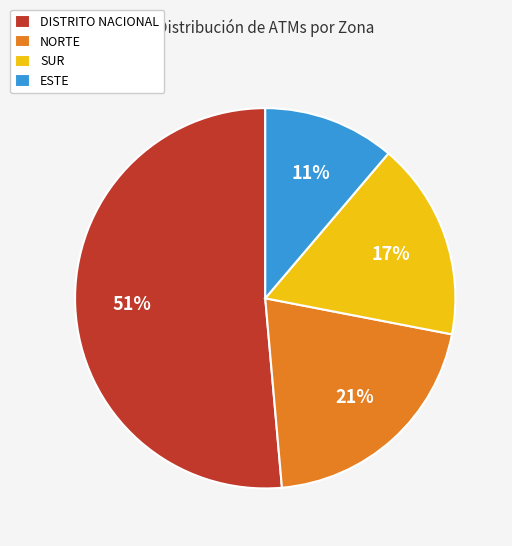

Is the sum of ESTE and NORTE greater than half?

No